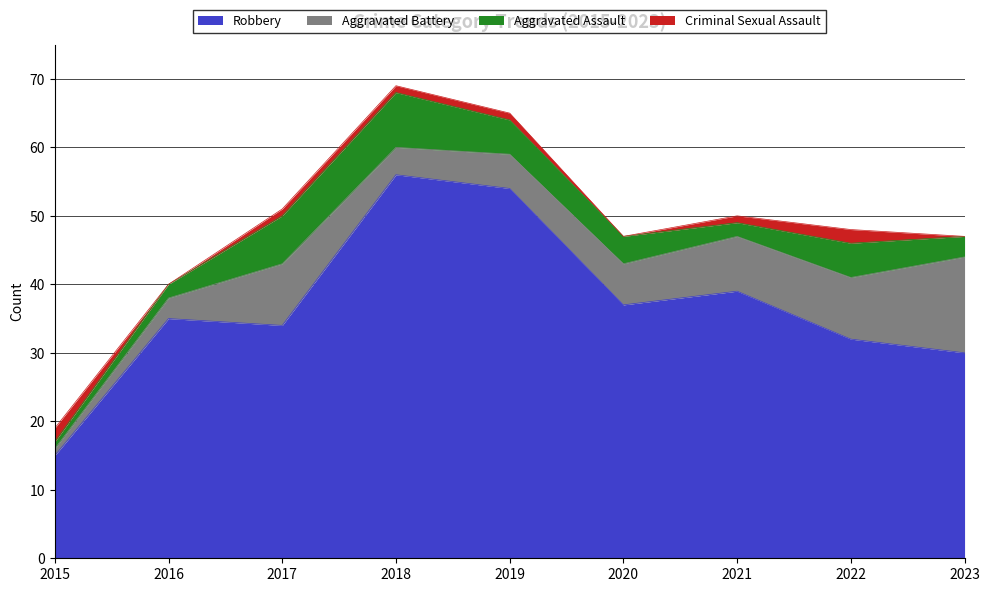

How many lines are shown in the chart?

4